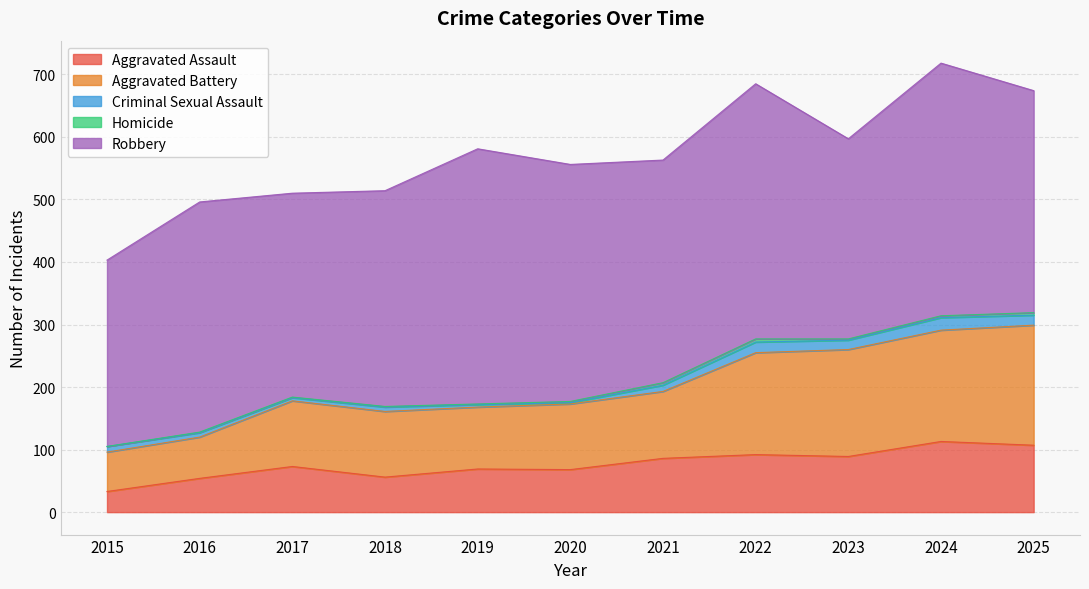

Does the chart display data point markers on the line(s)?

No